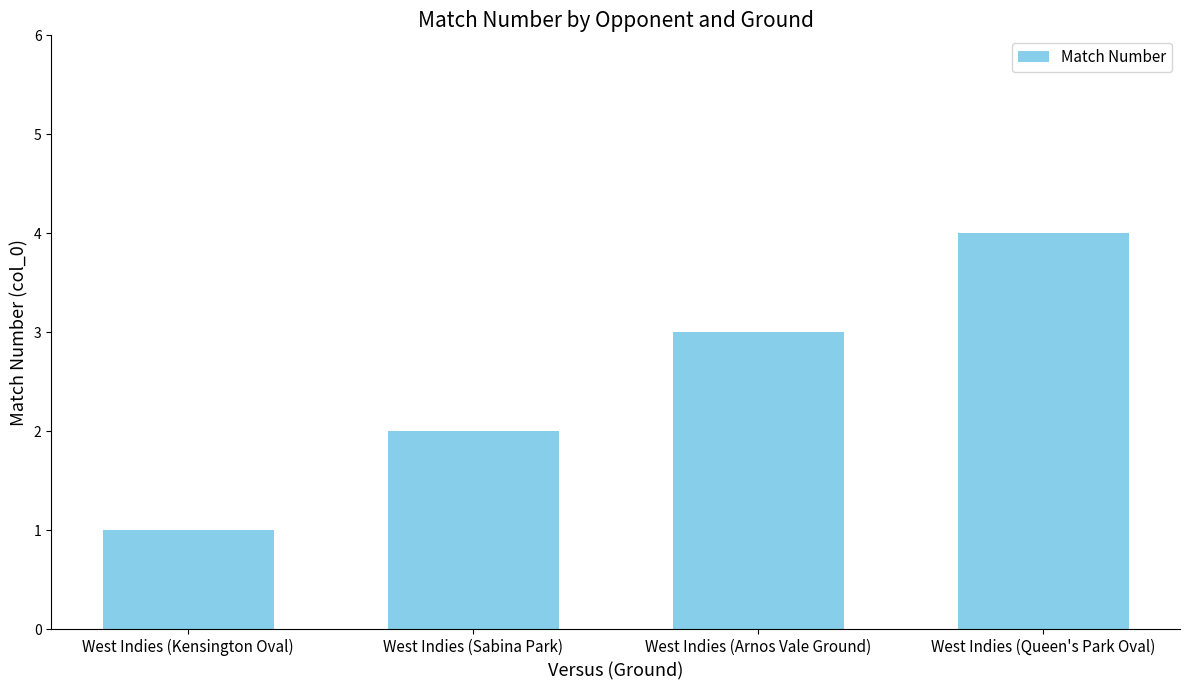

List the labels in order of value, smallest first.

West Indies (Kensington Oval), West Indies (Sabina Park), West Indies (Arnos Vale Ground), West Indies (Queen's Park Oval)